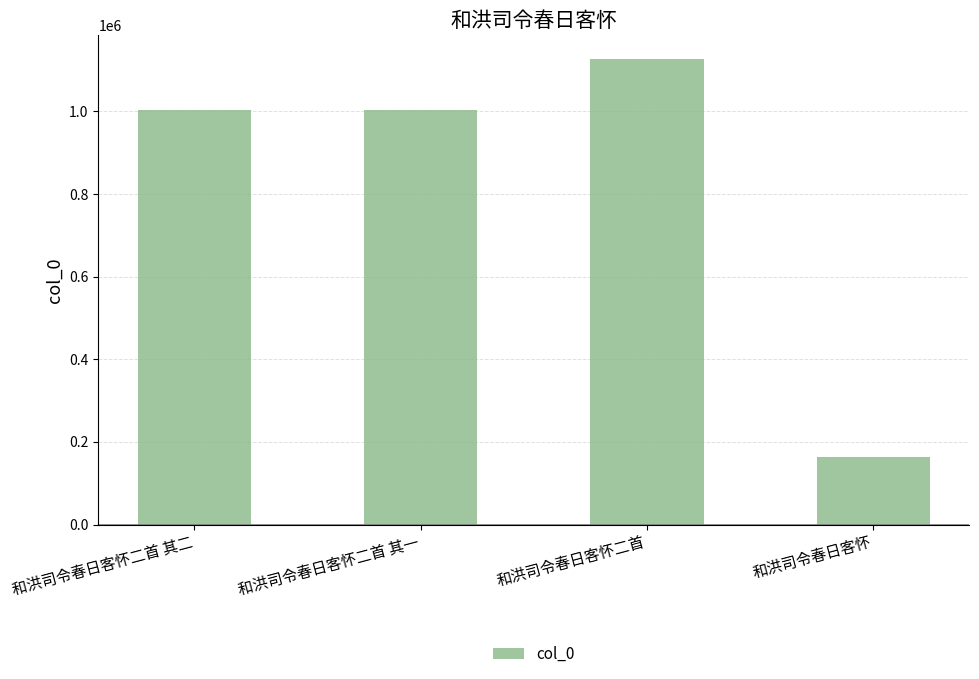

Which has a higher value, 和洪司令春日客怀 or 和洪司令春日客怀二首 其二?

和洪司令春日客怀二首 其二